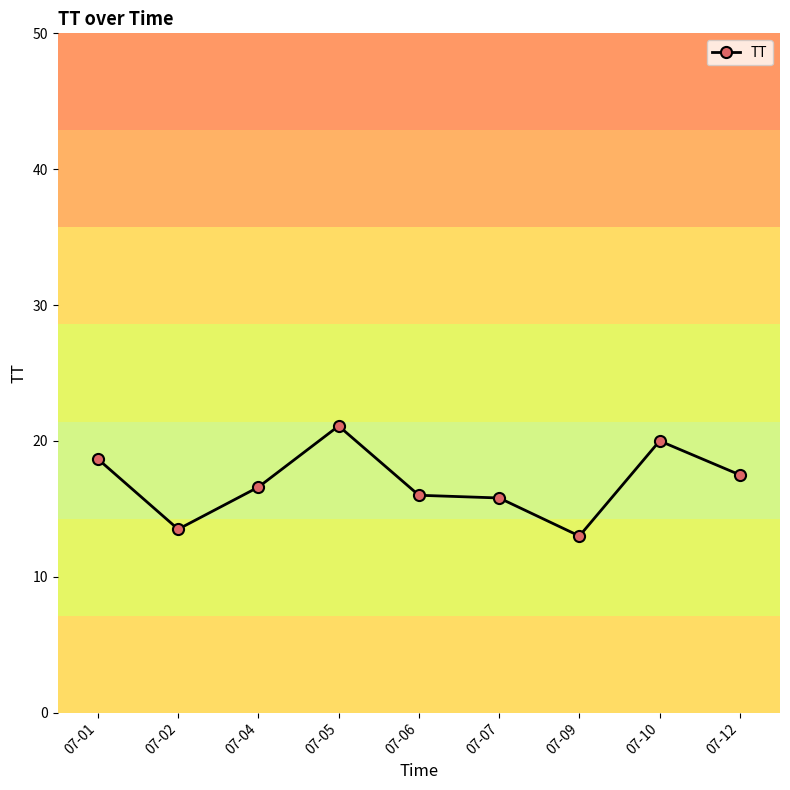

What is the change in value from 07-07 to 07-12?

+1.7